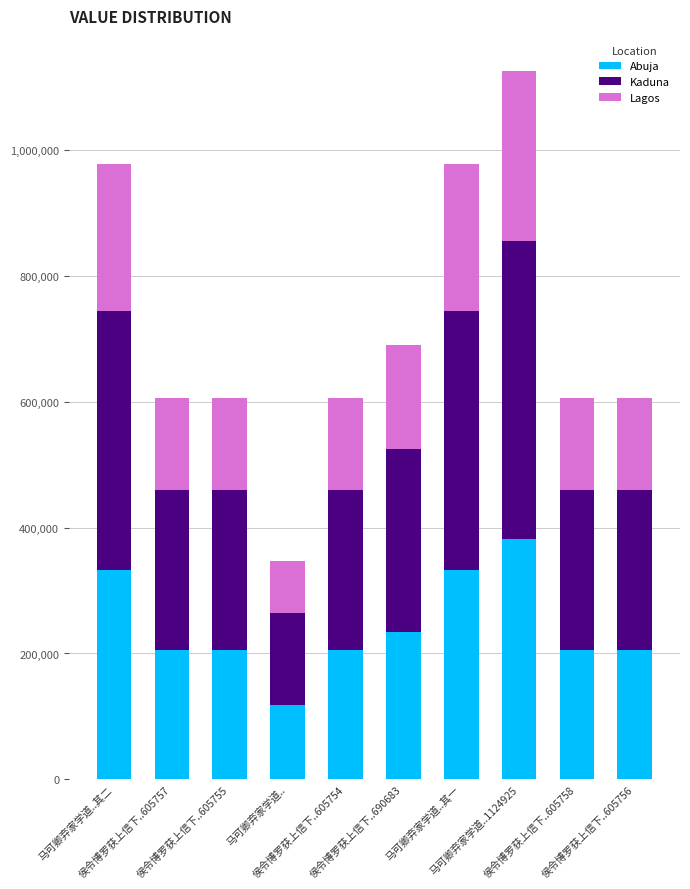

What is the highest value of the Abuja series?

382474.5